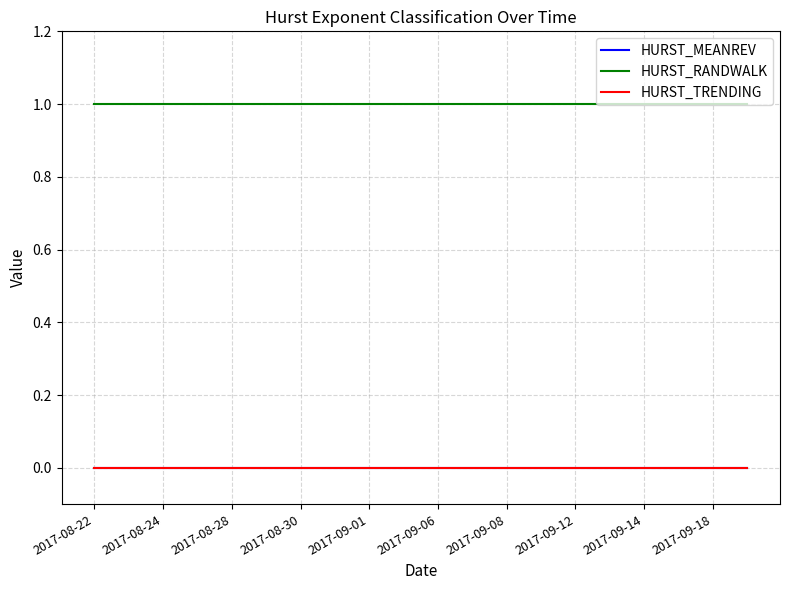

At which category is the sum across all series the highest?

2017-08-22